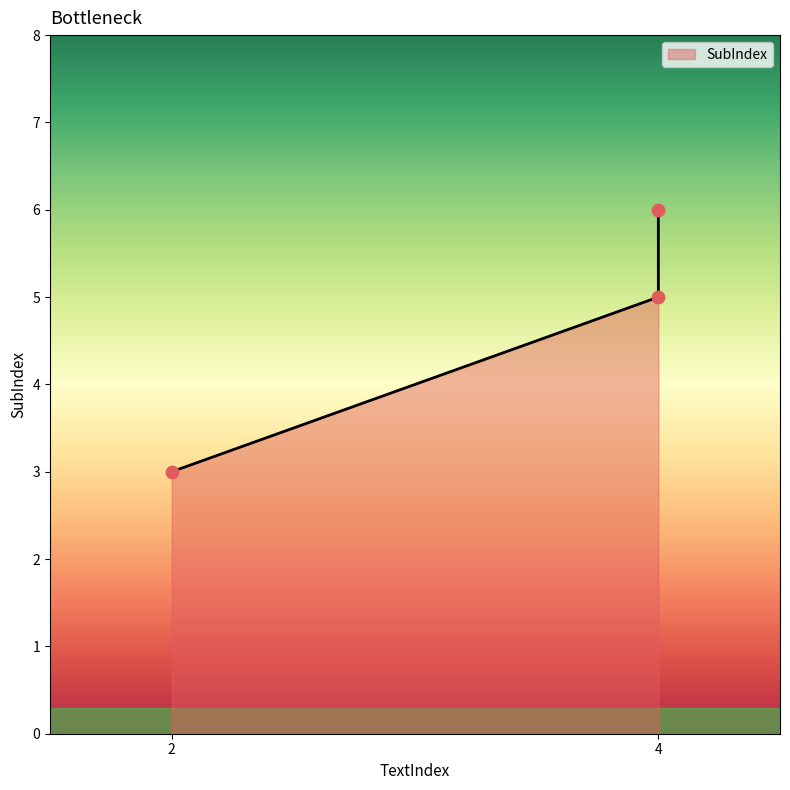

Which has a higher value, 4 or 4?

4